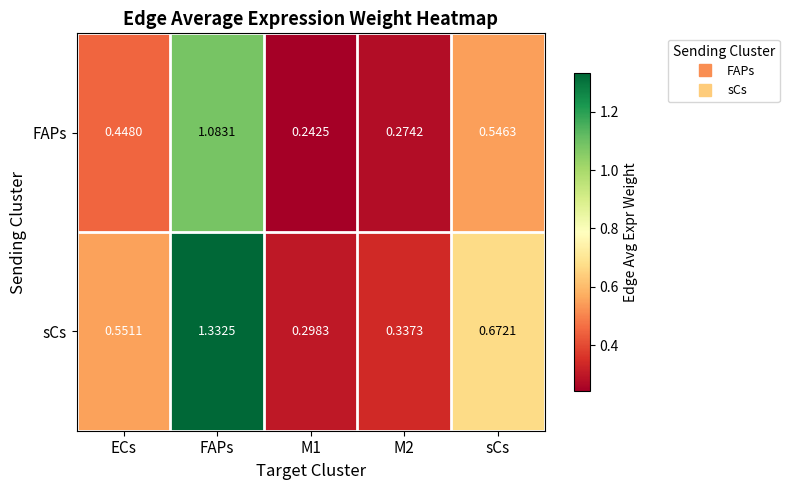

Rank the series by their maximum value, from highest to lowest.

sCs, FAPs